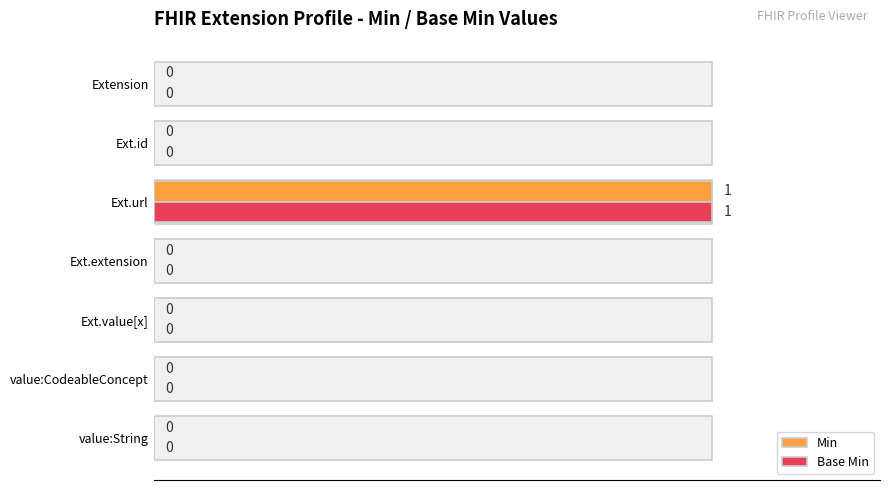

Is it true that Min equals 0 at Ext.extension?

True